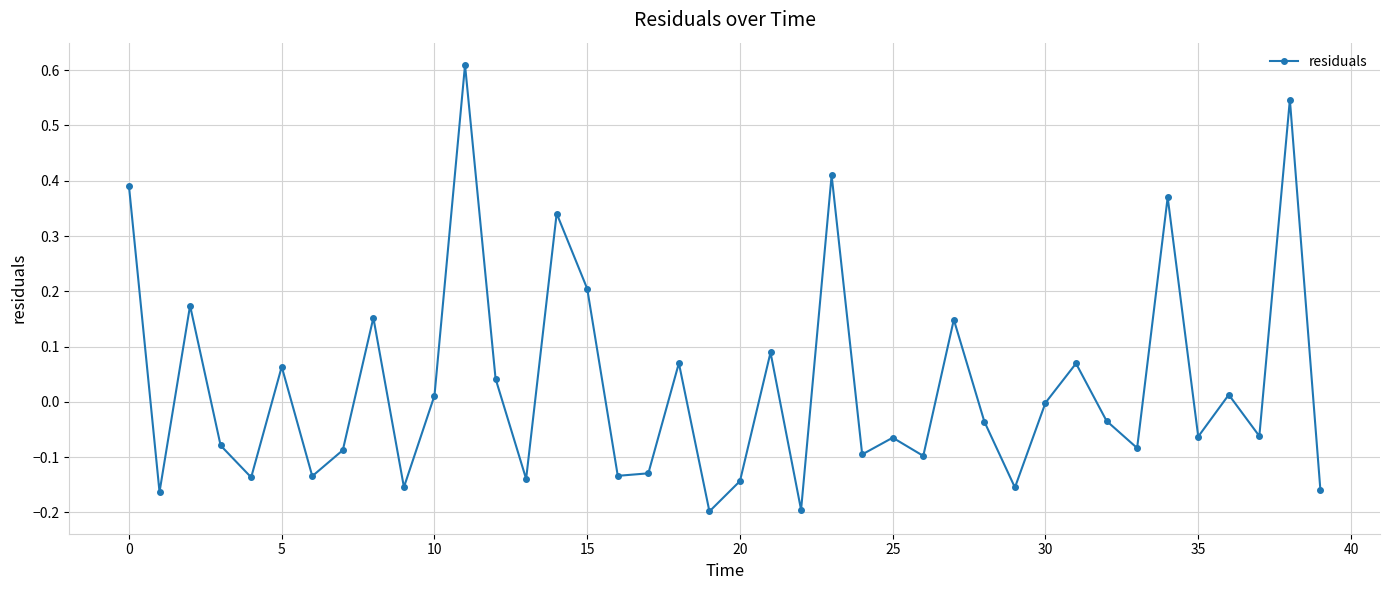

How many lines are shown in the chart?

1